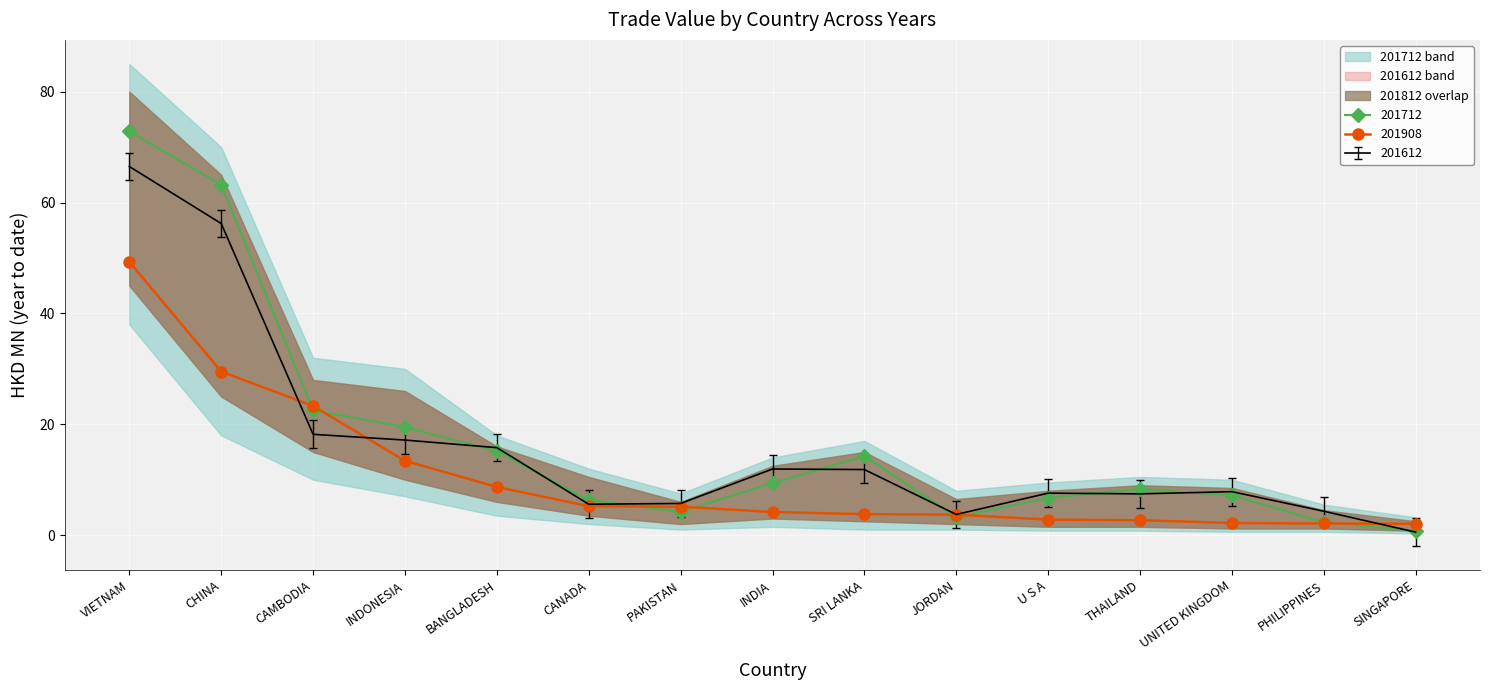

How many intersections are there between 201612 and 201812?

3